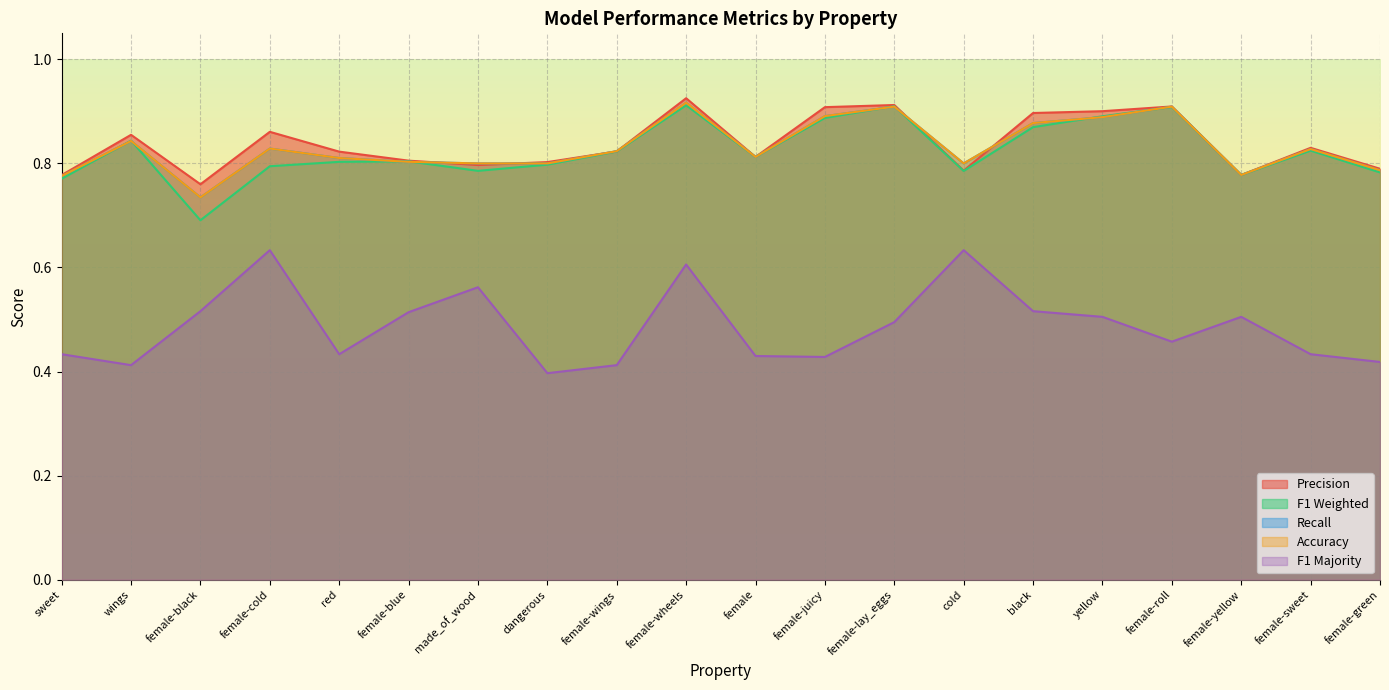

What is the total value across all series at female-black?

3.4